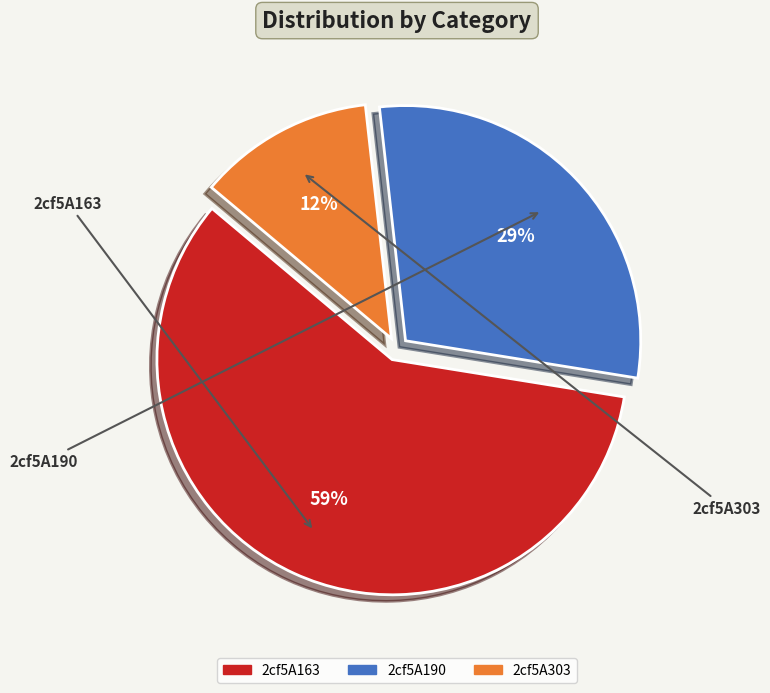

Which category has the smallest portion of the pie?

2cf5A303